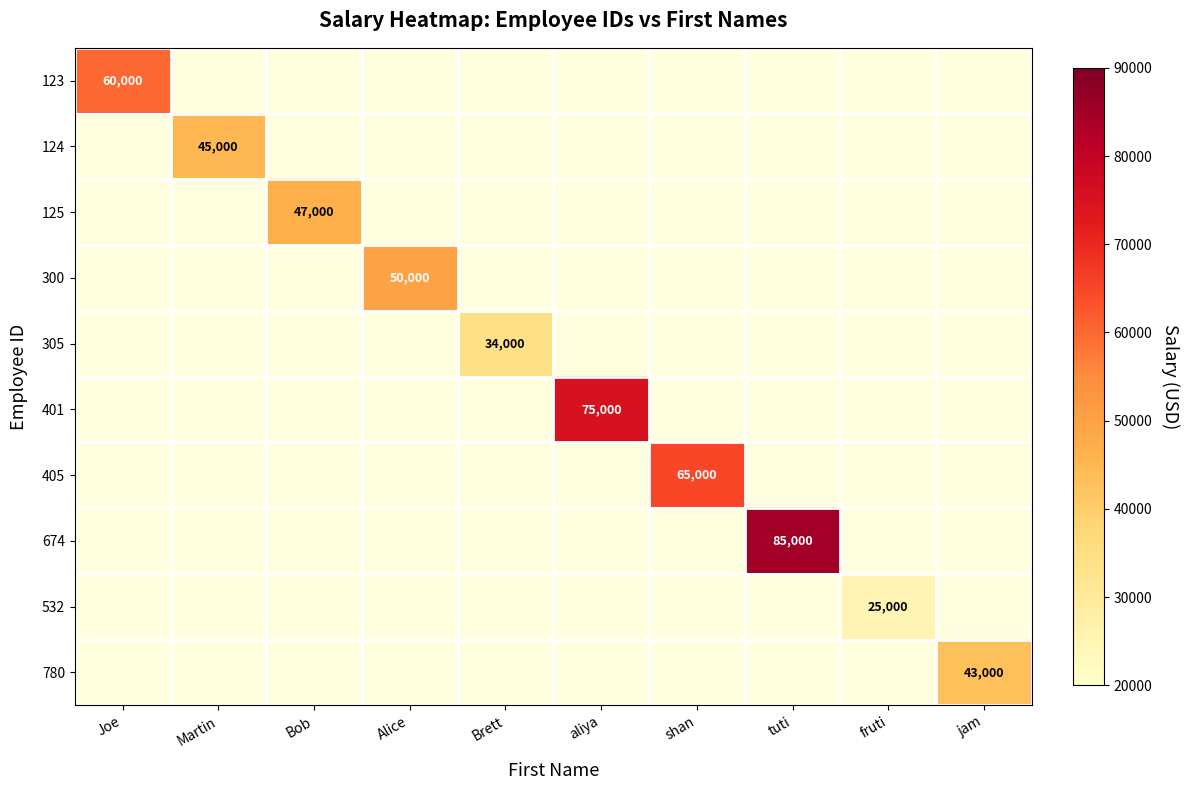

Which category has the highest value across all series?

tuti